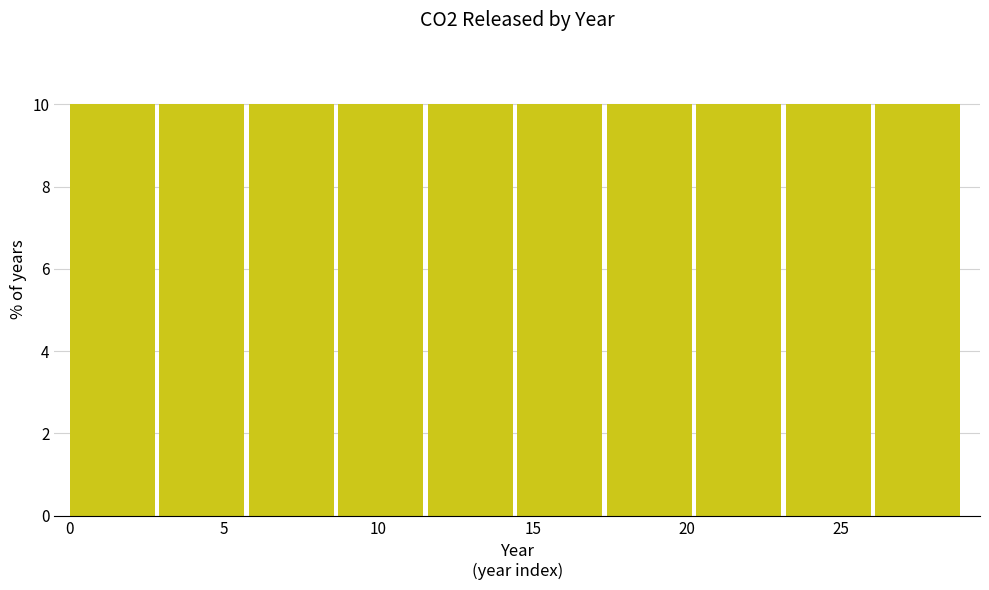

Reading left to right, transcribe this chart: for each bar, give the range it covers on the x-axis and its height. Neither the bar edges nor the heights are printed on the chart, so give them approximately, as read against the axes.

0.0 to 2.9: 10
2.9 to 5.8: 10
5.8 to 8.7: 10
8.7 to 11.6: 10
11.6 to 14.5: 10
14.5 to 17.4: 10
17.4 to 20.3: 10
20.3 to 23.2: 10
23.2 to 26.1: 10
26.1 to 29.0: 10